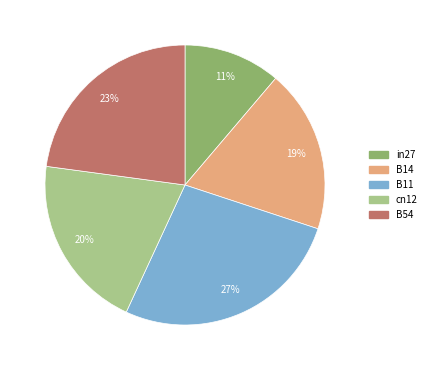

To the nearest percent, what is the average slice percentage?

20%